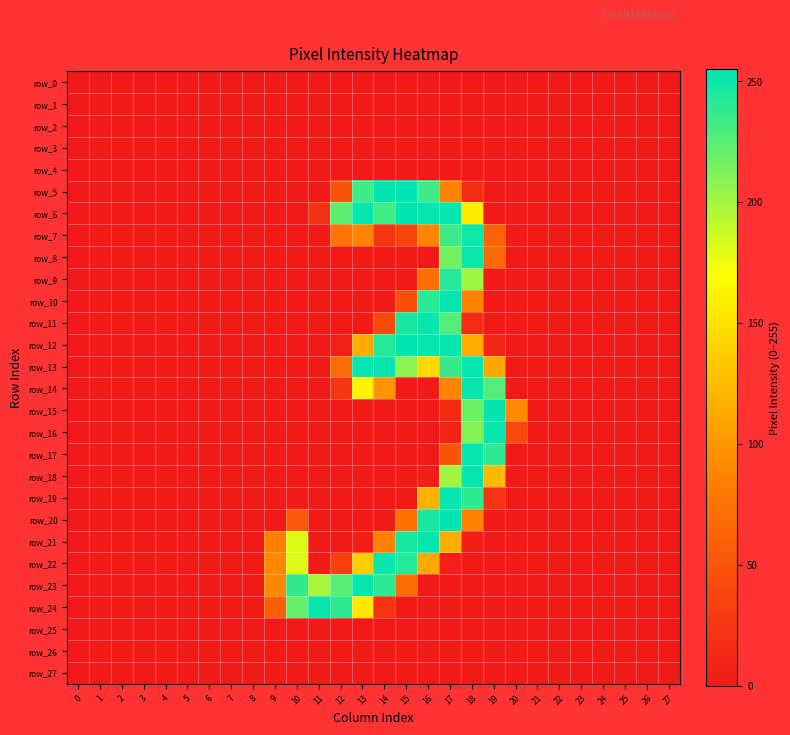

Is it true that row_27 equals 0 at 2?

True